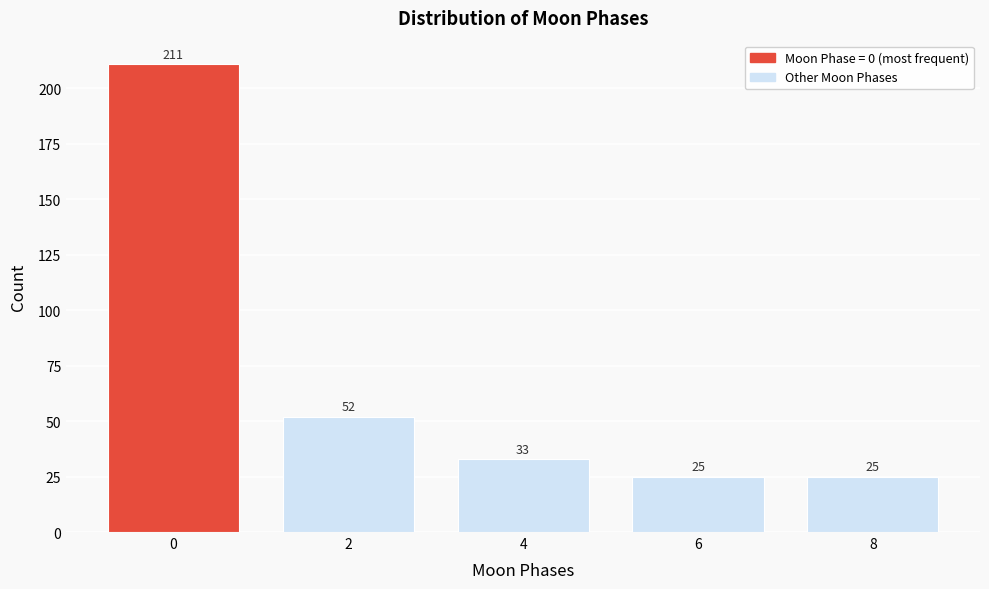

Reading right to left, list all the values displayed in this chart.

25	25	33	52	211